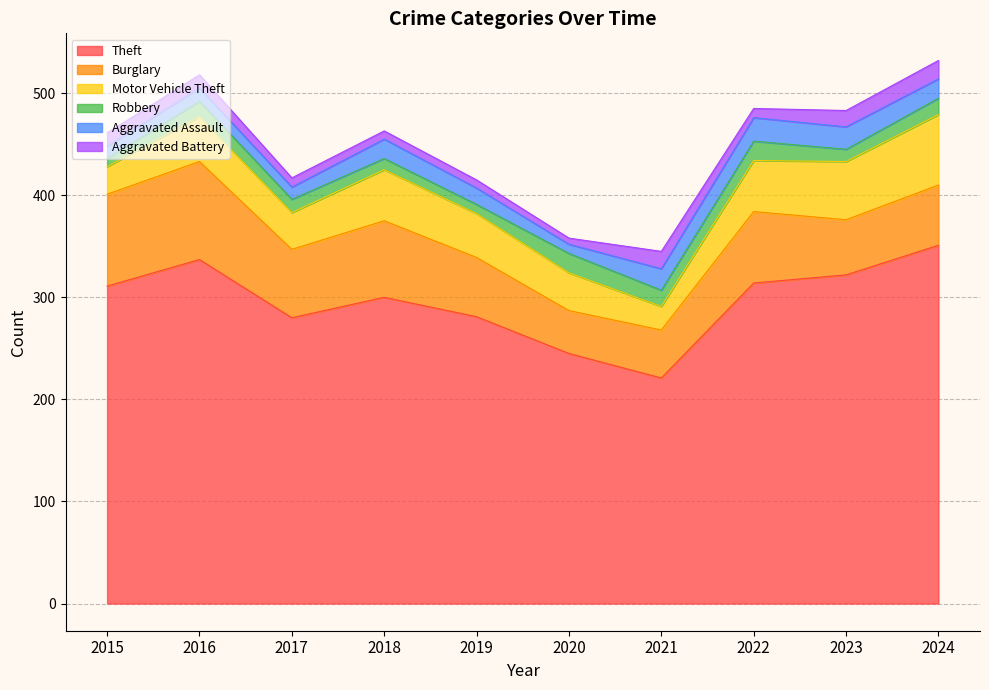

True or false: Aggravated Battery and Motor Vehicle Theft cross at least once.

False